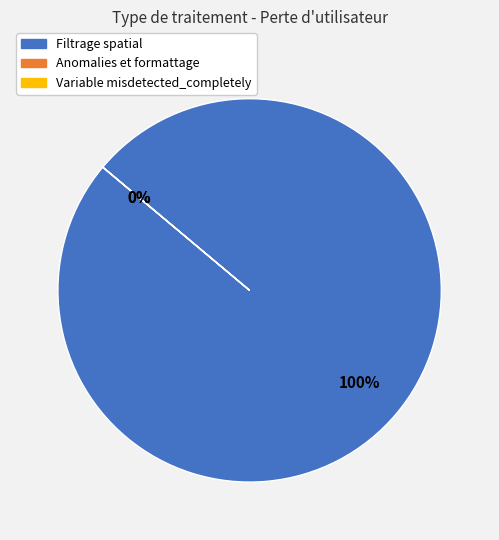

Between Filtrage spatial and Anomalies et formattage, which is larger?

Filtrage spatial